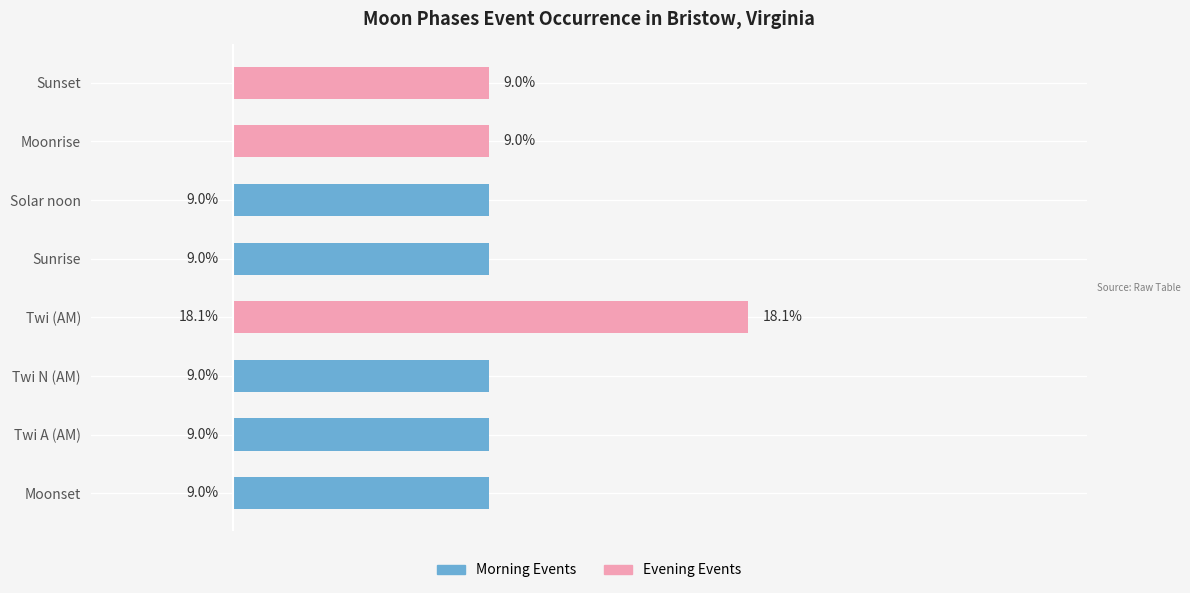

How many data points in Evening Events are above 0?

3